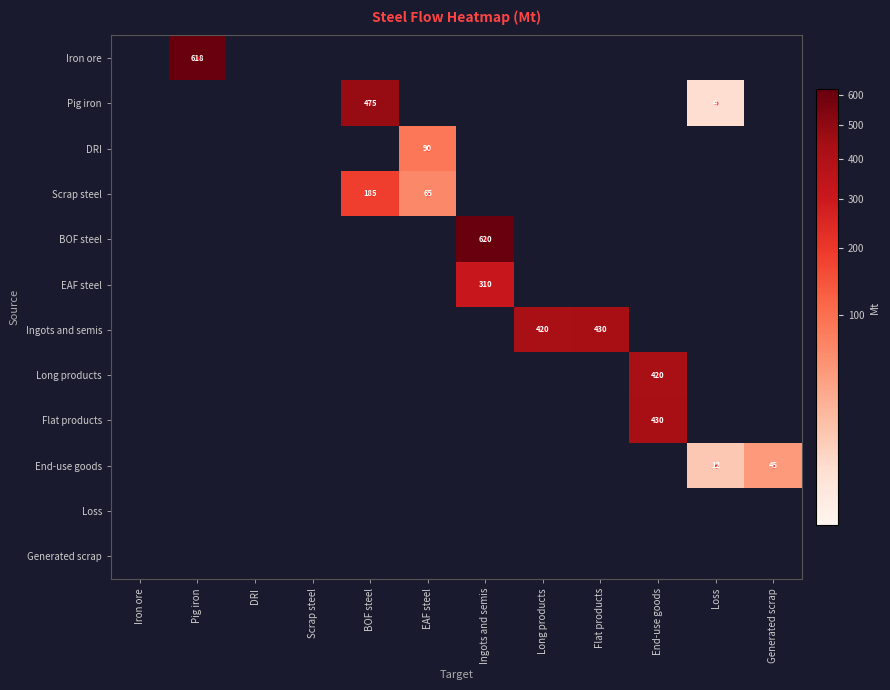

Which series has the largest total across all categories?

Ingots and semis